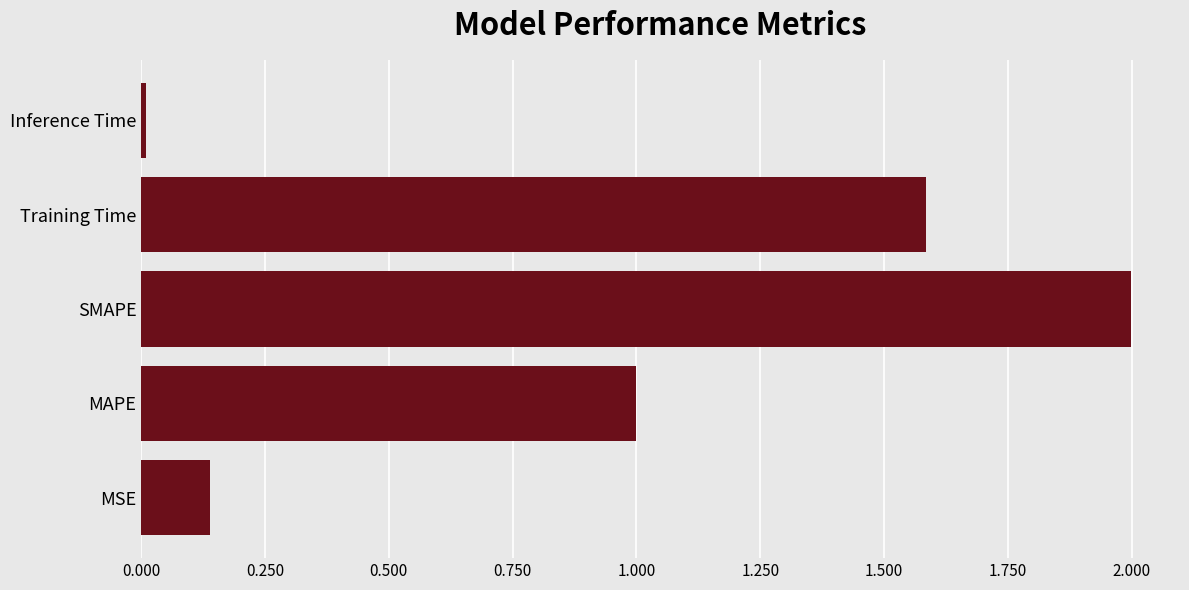

What is the change in value from MSE to SMAPE?

+1.9